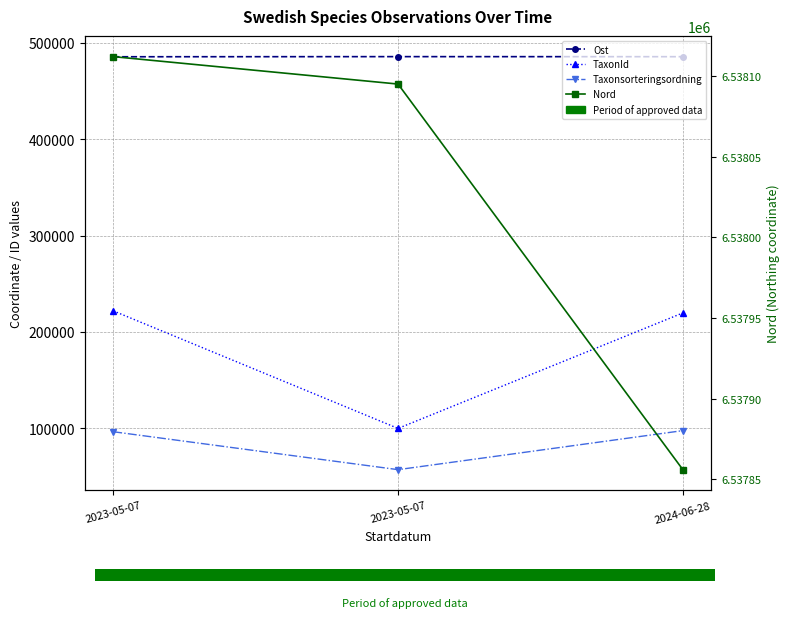

How many values in the Ost series exceed 485533?

1